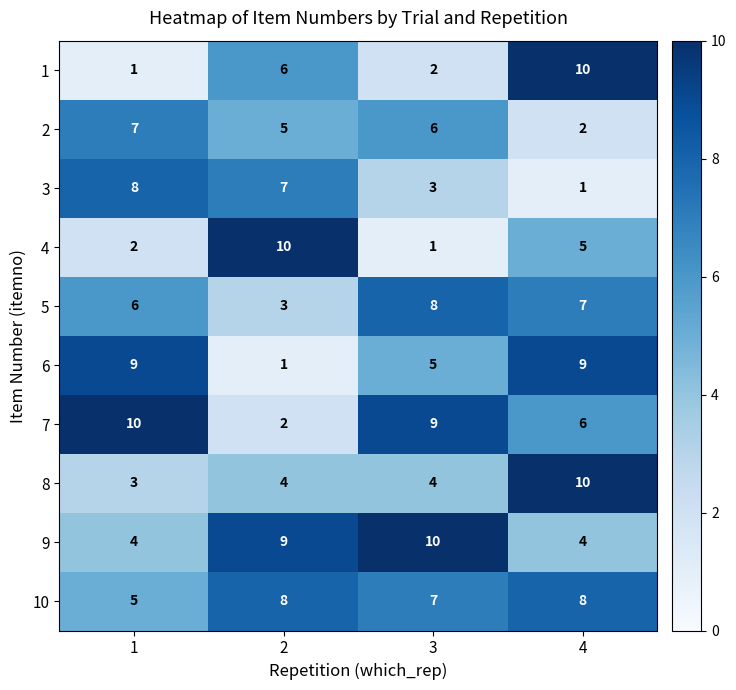

True or false: 8 has a value of 4 at 3.

True